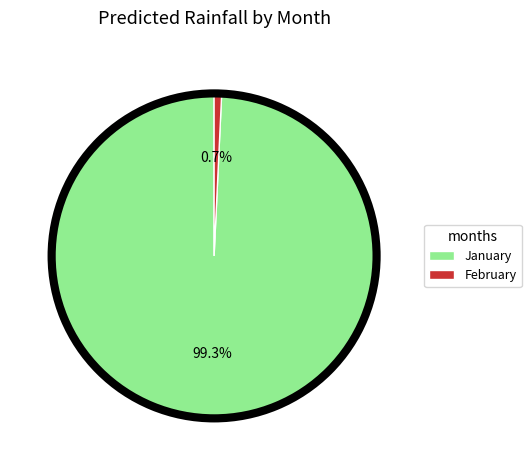

To the nearest percent, what is the combined percentage of month_1 and month_2?

100%